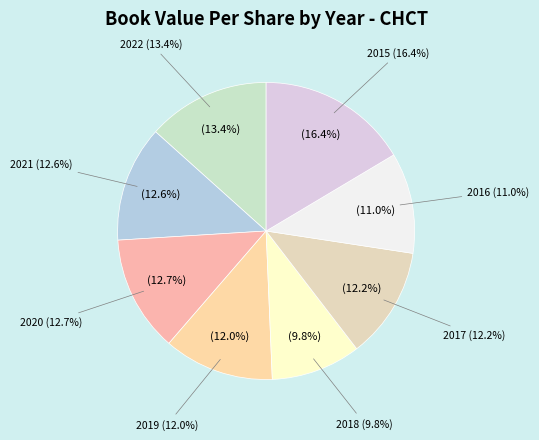

Is 2018 the majority of the pie?

No